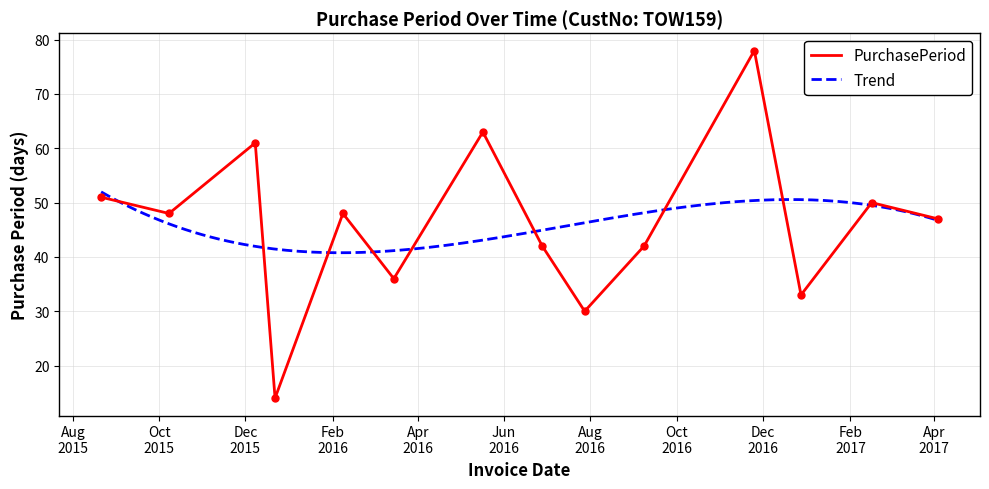

What is the average value?

46